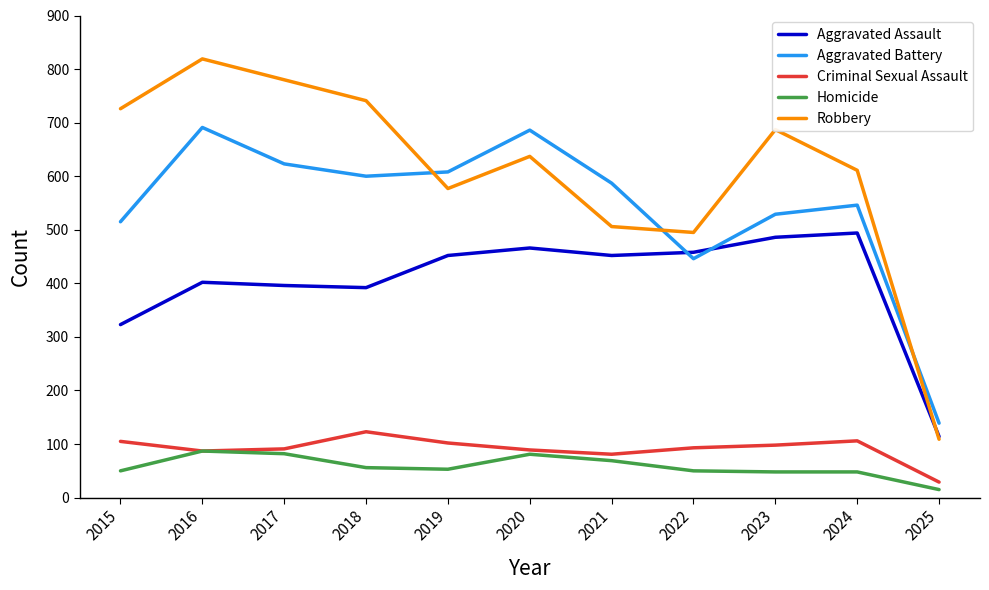

How many series are shown in this chart?

5